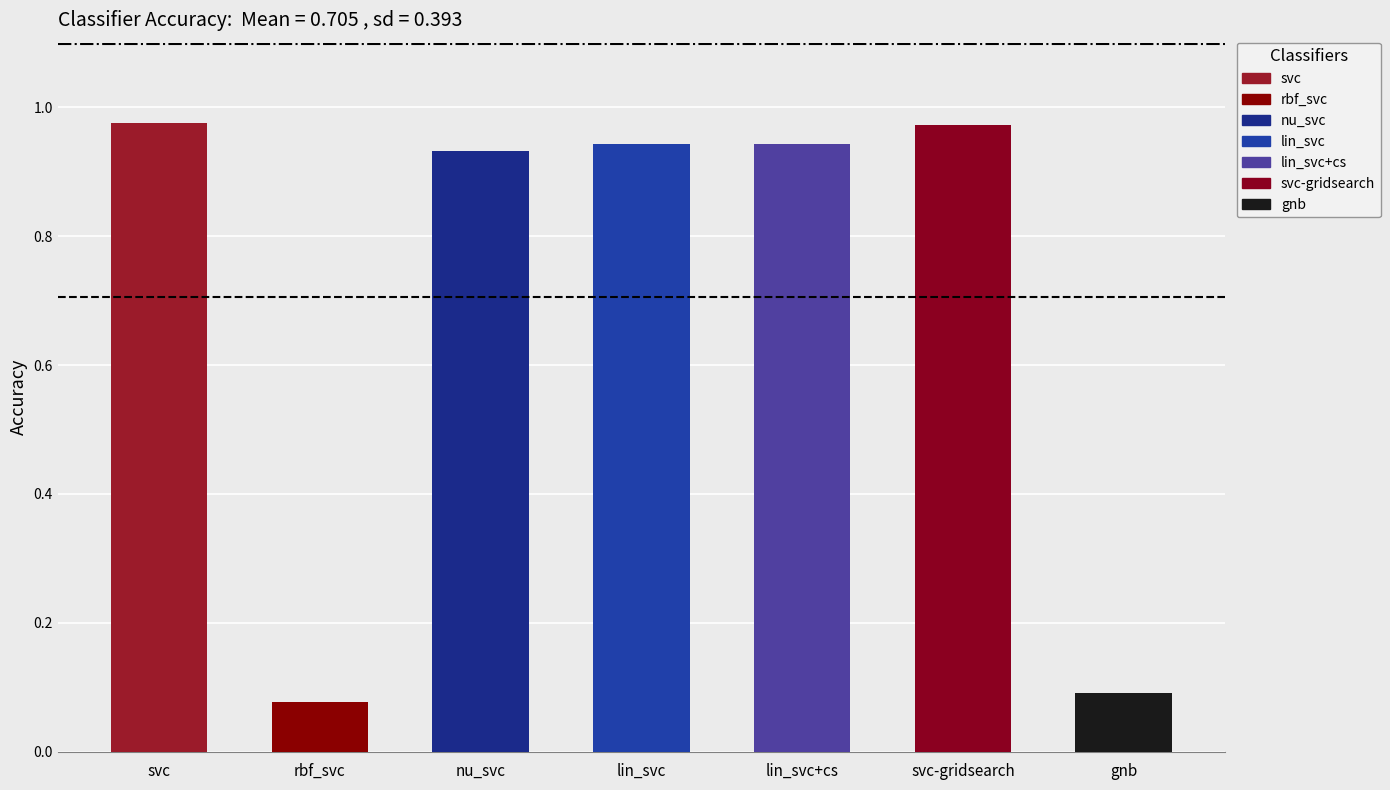

Is it true that the value at svc-gridsearch is 0.4?

False